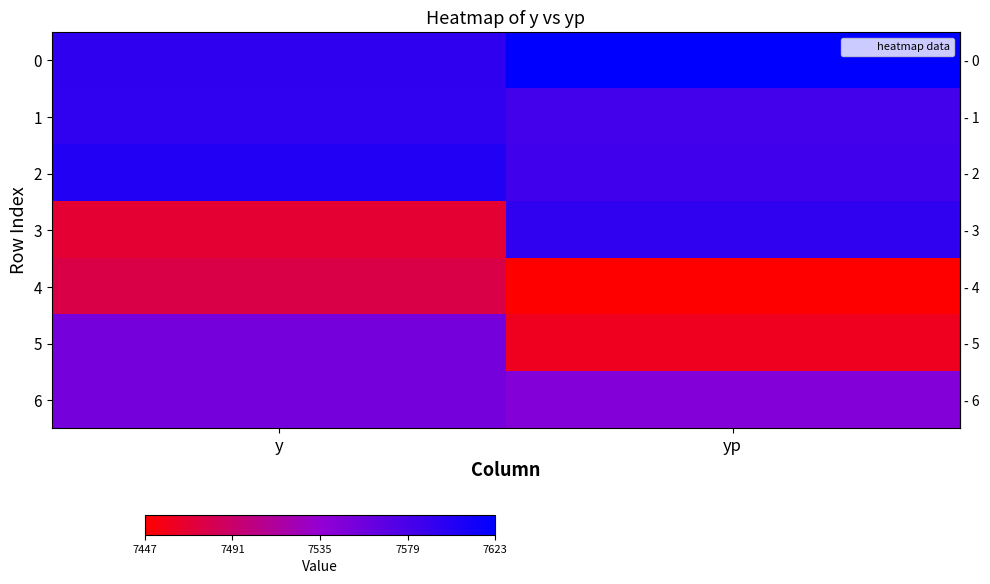

What is the total value across all series at y?

52841.3